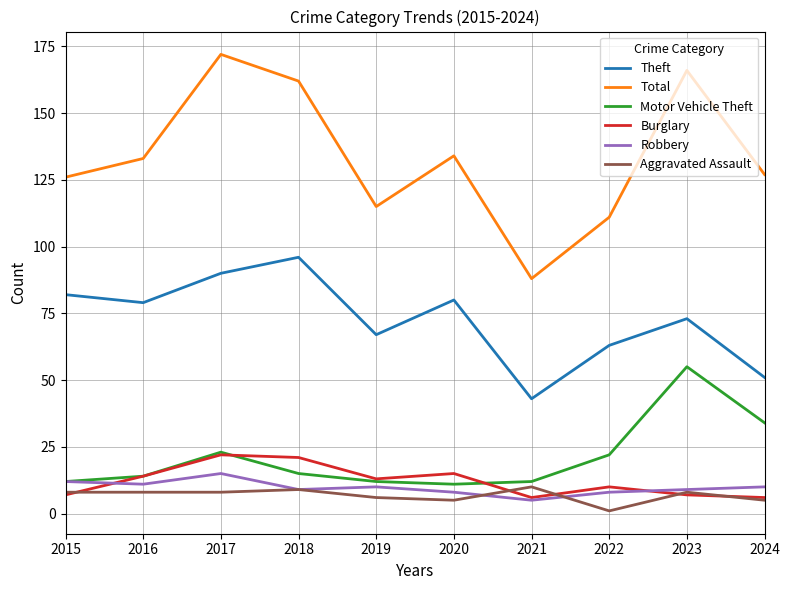

The value of Theft at 2016 is 79. True or false?

True